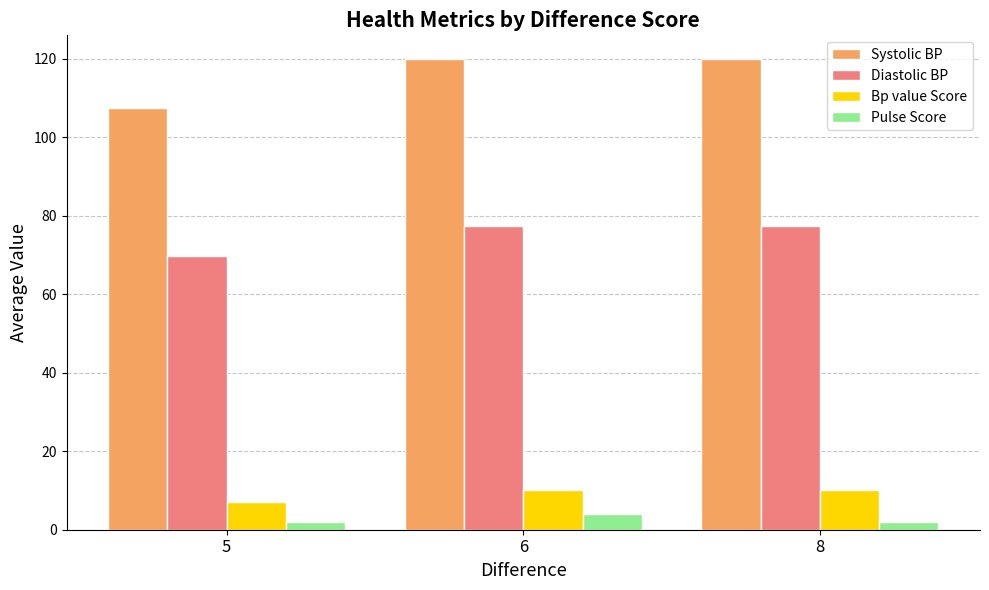

How many groups of bars are there?

3